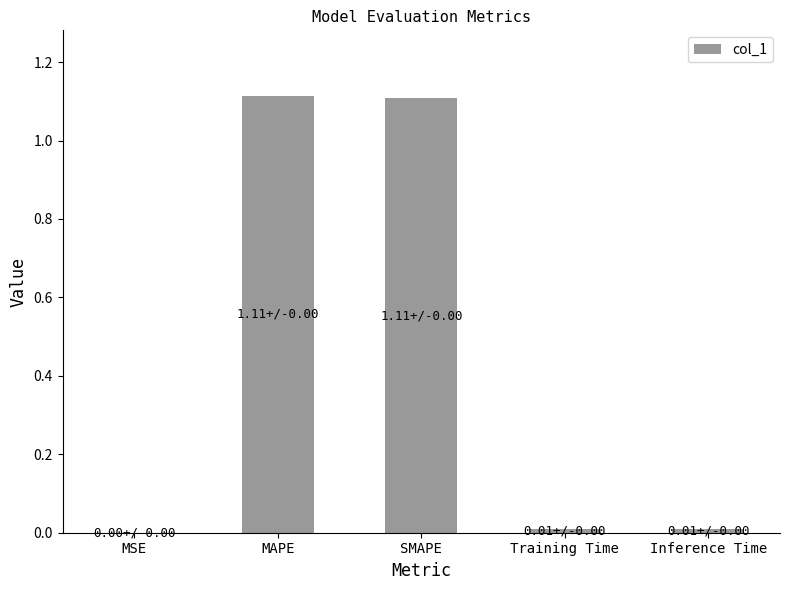

Are the bars grouped side by side (vs. stacked)?

No